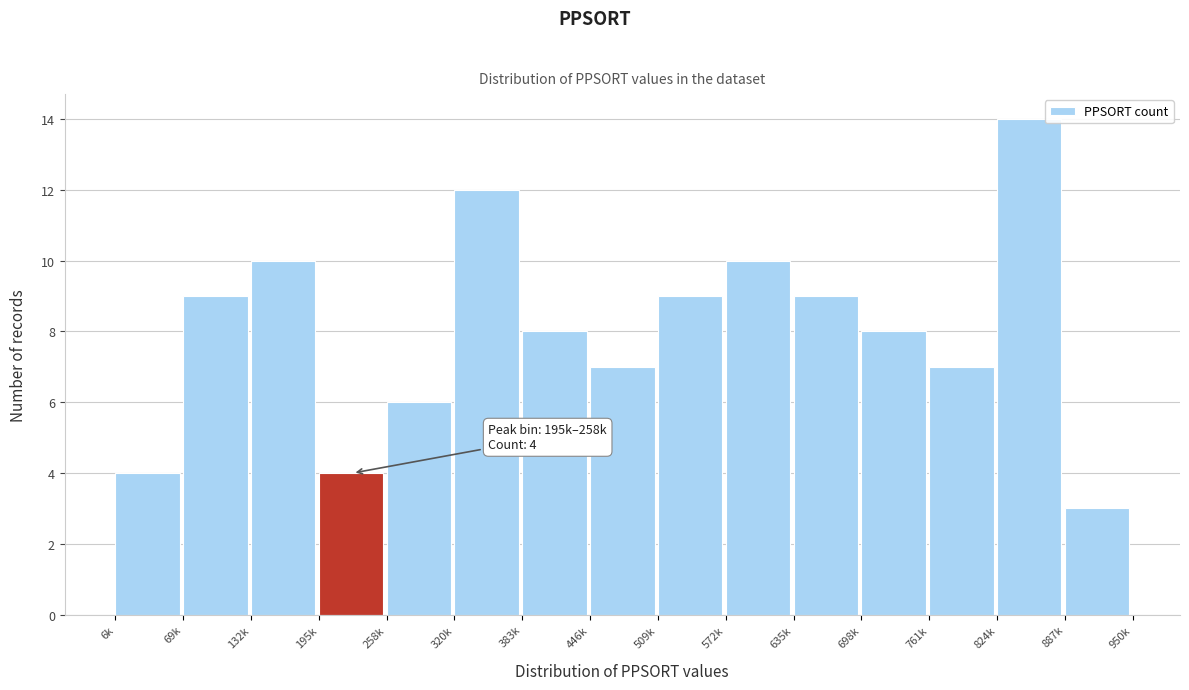

Reading left to right, list all the values displayed in this chart.

4	9	10	4	6	12	8	7	9	10	9	8	7	14	3